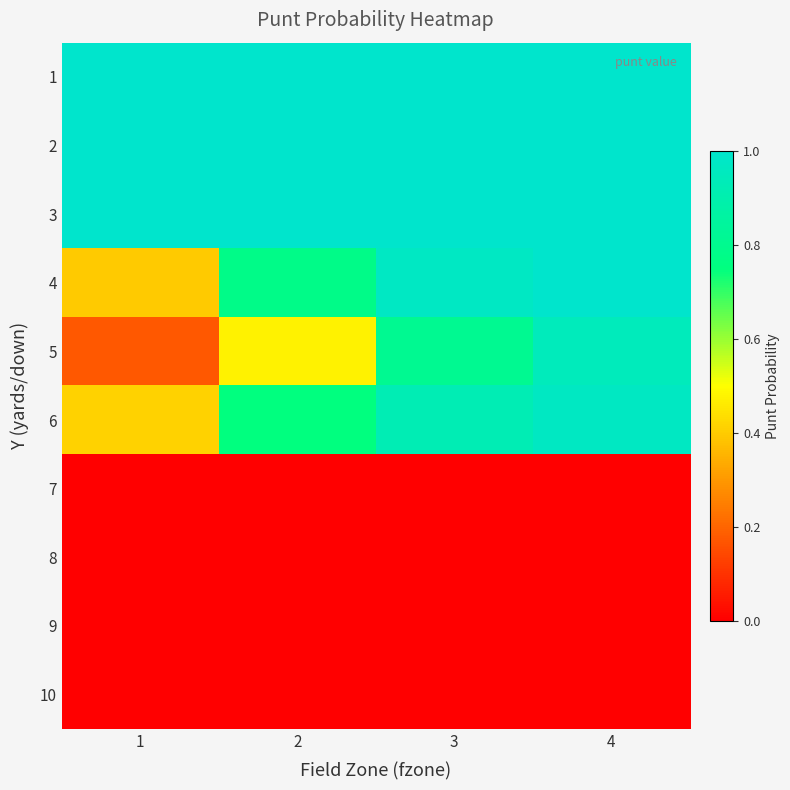

Reading left to right, what are all the values shown in this chart?

1: 1=1.0	2=1.0	3=1.0	4=1.0
2: 1=1.0	2=1.0	3=1.0	4=1.0
3: 1=1.0	2=1.0	3=1.0	4=1.0
4: 1=0.4	2=0.8	3=1.0	4=1.0
5: 1=0.2	2=0.5	3=0.8	4=0.9
6: 1=0.4	2=0.7	3=0.9	4=1.0
7: 1=0.0	2=0.0	3=0.0	4=0.0
8: 1=0.0	2=0.0	3=0.0	4=0.0
9: 1=0.0	2=0.0	3=0.0	4=0.0
10: 1=0.0	2=0.0	3=0.0	4=0.0